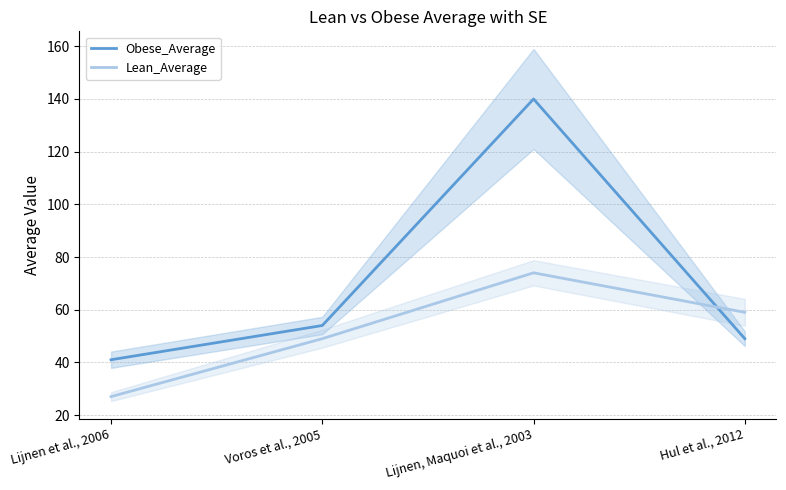

What are all the series names shown in the legend?

Obese_Average, Lean_Average